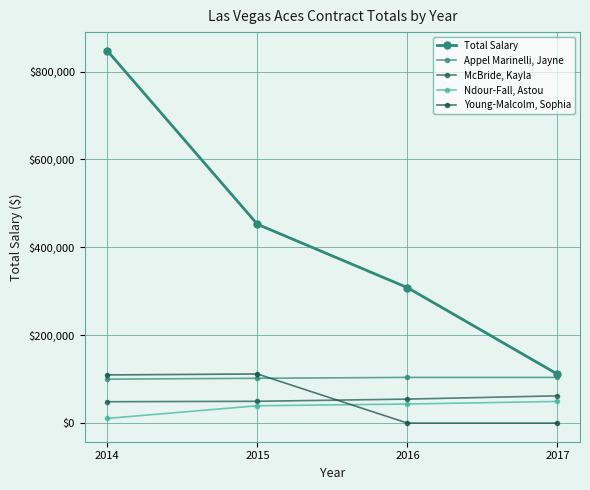

What is the spread (max minus min) of values at 2016?

308284